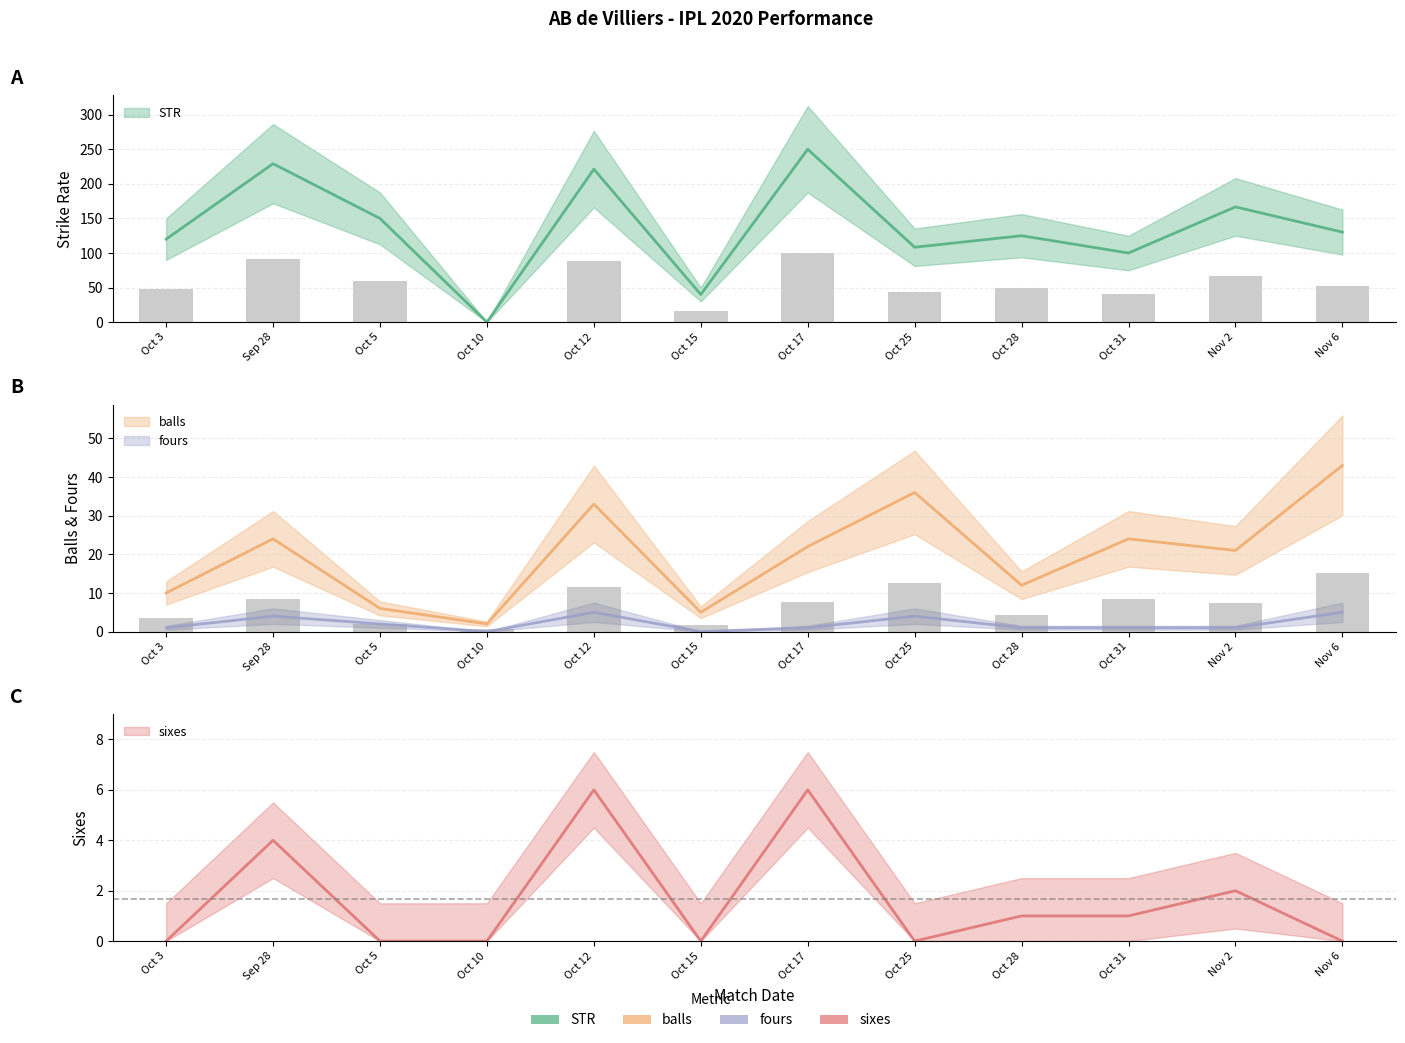

At which category is the sum across all series the highest?

Oct 17